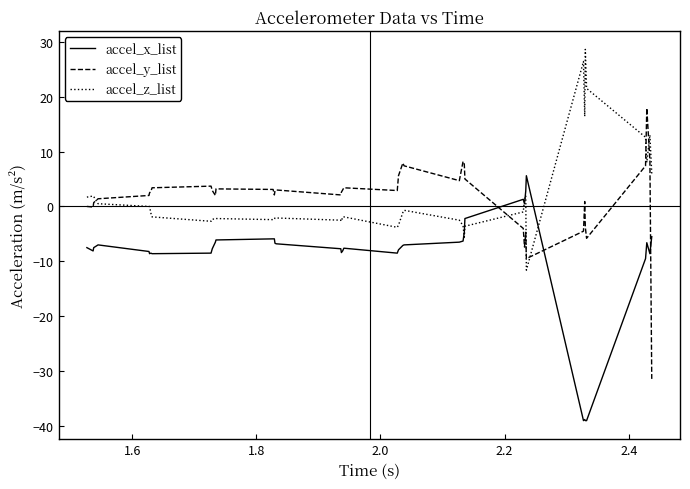

True or false: accel_z_list and accel_y_list intersect in this chart.

True